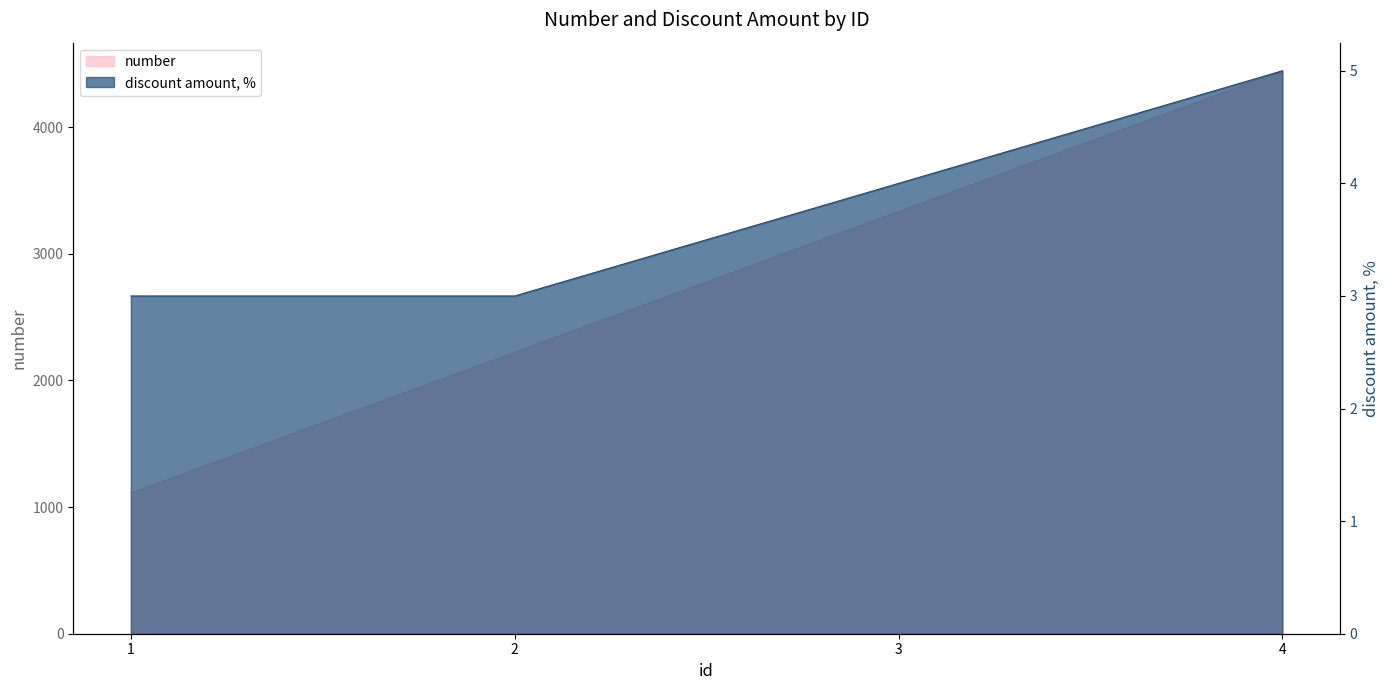

The number series shows 3906 at 2. True or false?

False